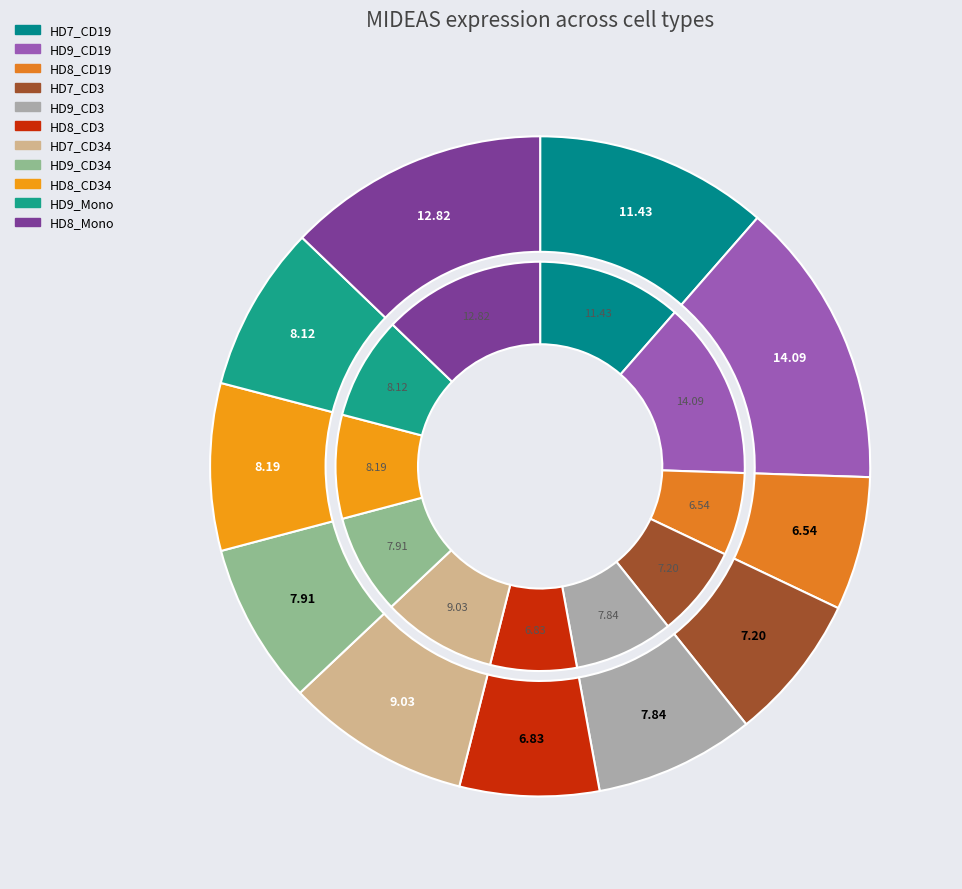

How many slices are in this pie chart?

11